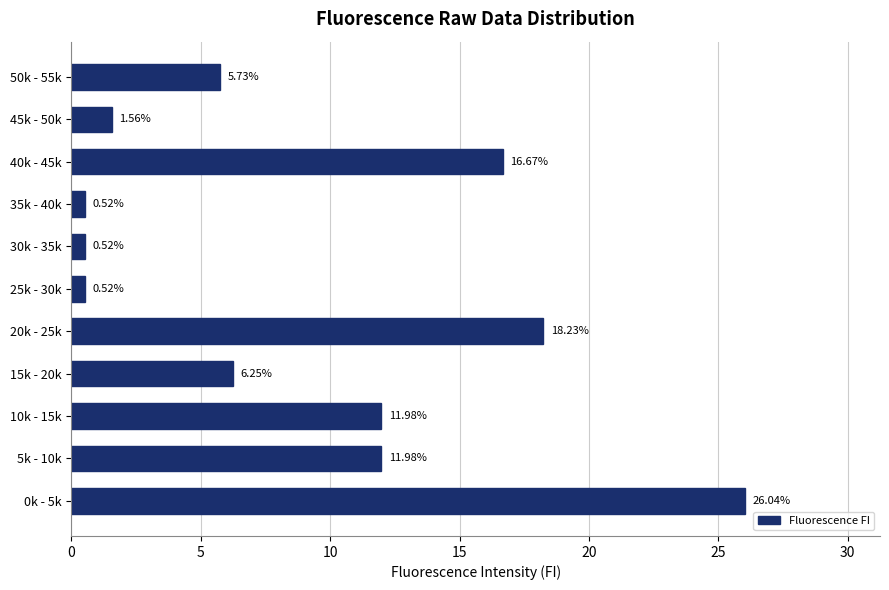

Which has a higher value, 0k - 5k or 35k - 40k?

0k - 5k